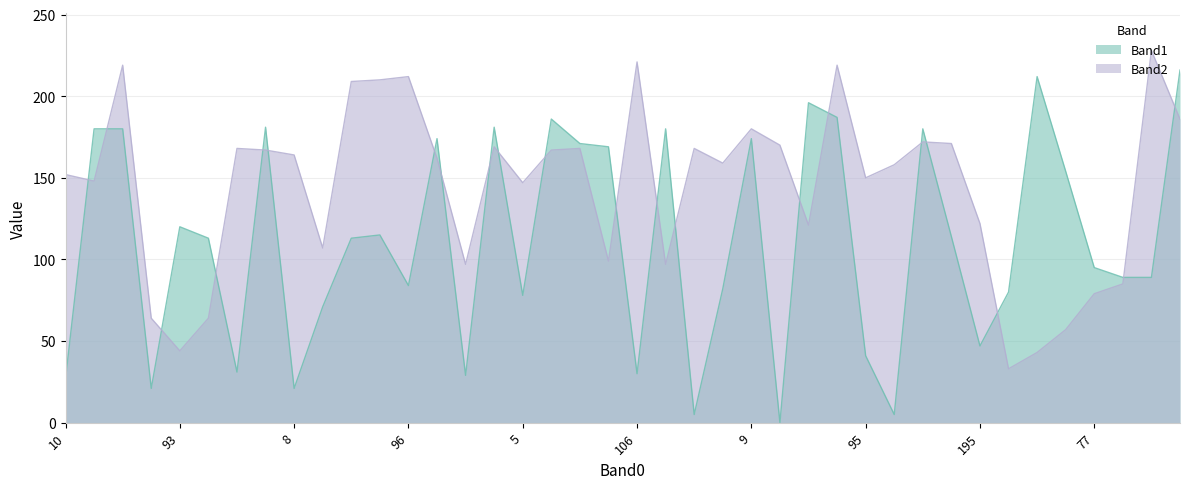

Where is the first local minimum for Band2?

4